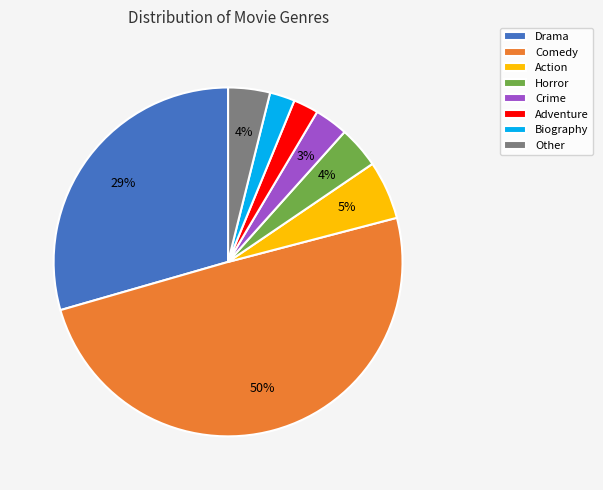

Does Action represent more than half of the total?

No